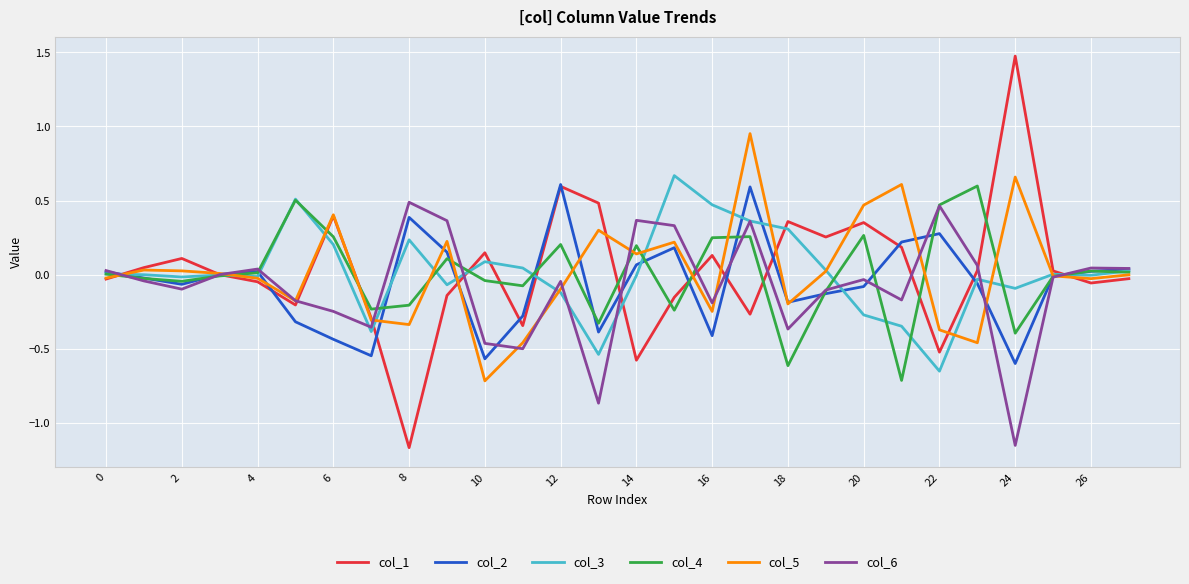

What is the maximum value for col_1?

1.5